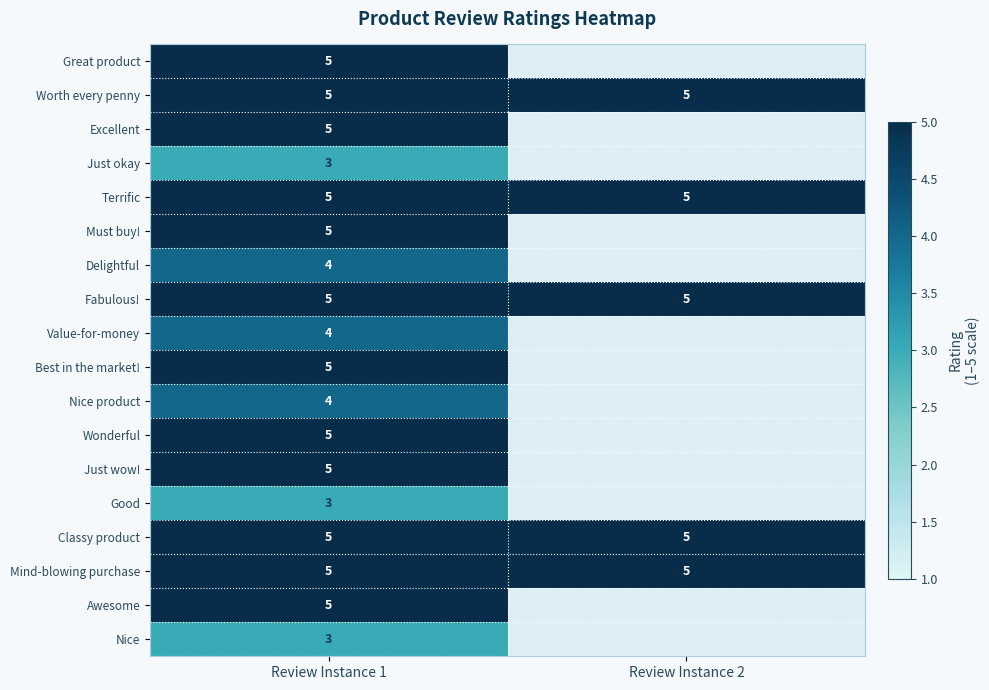

At which category does the chart reach its peak across all series?

Review Instance 1